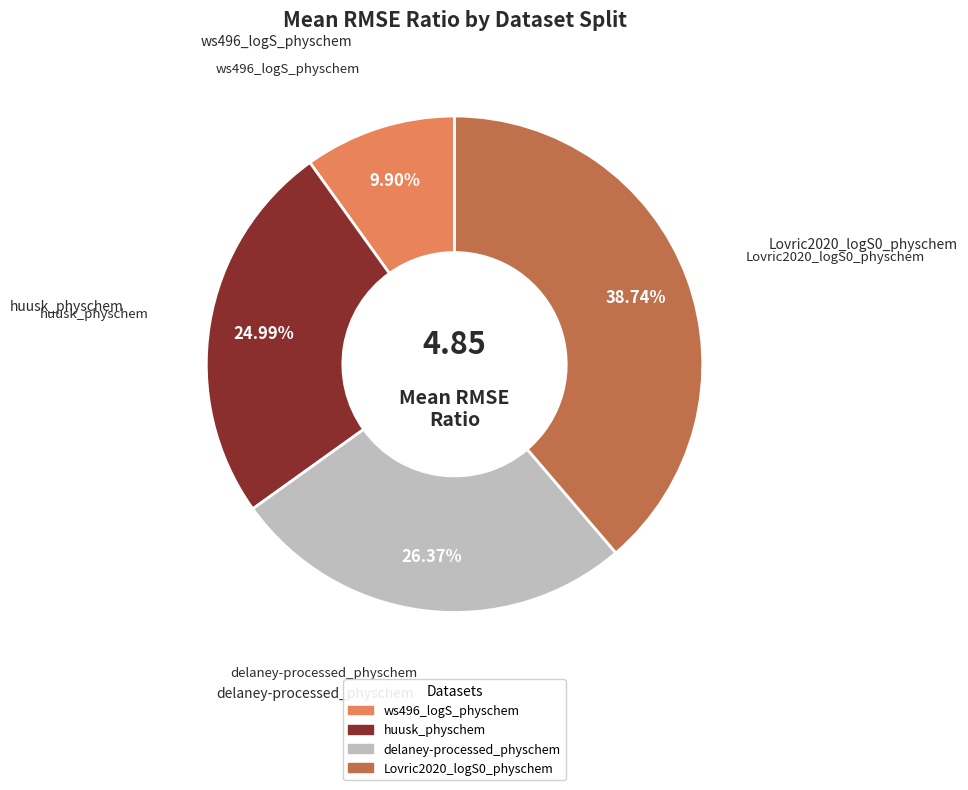

True or false: huusk_physchem accounts for 25% of the total.

True